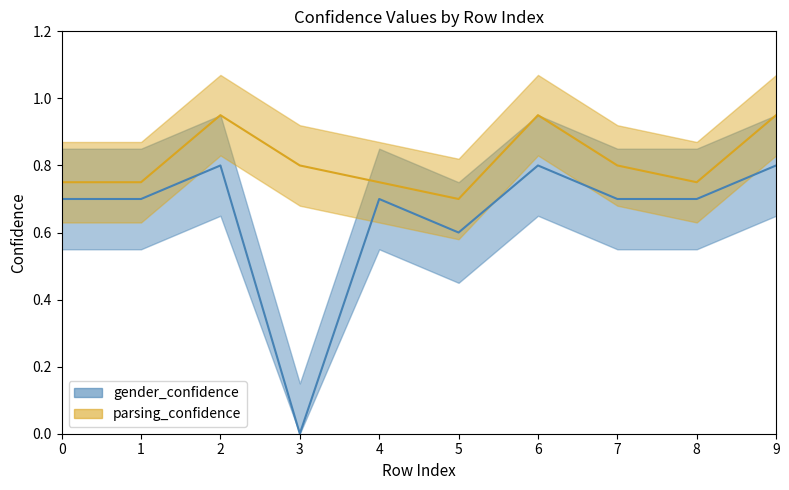

Read the parsing_confidence value at 2.

0.9